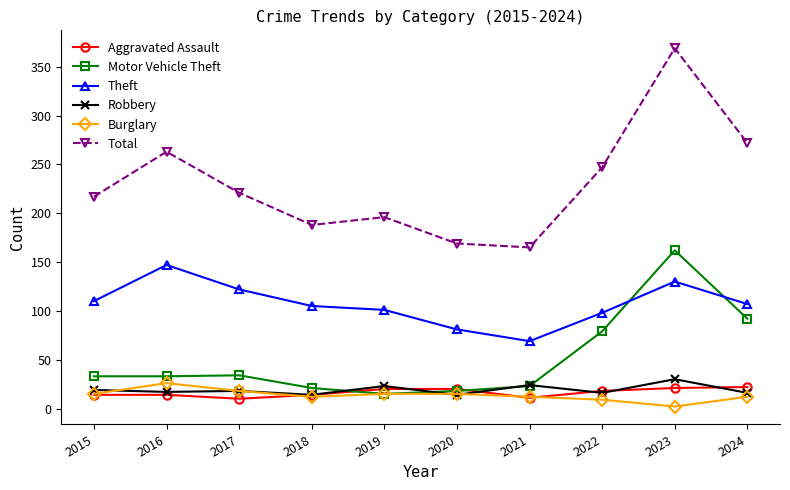

At which category does Total reach its first local valley?

2018